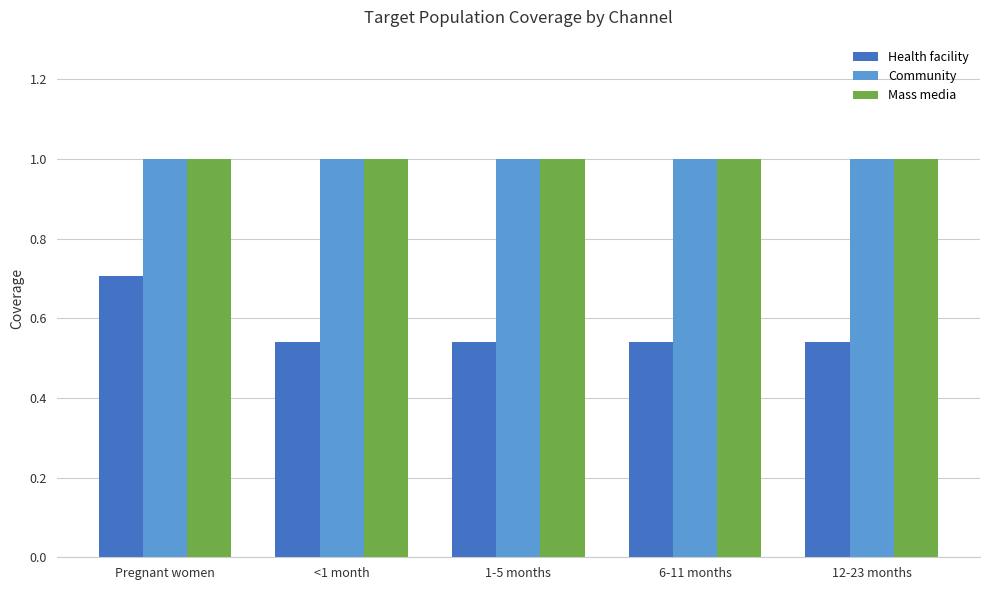

What is the maximum value shown in the chart?

1.0